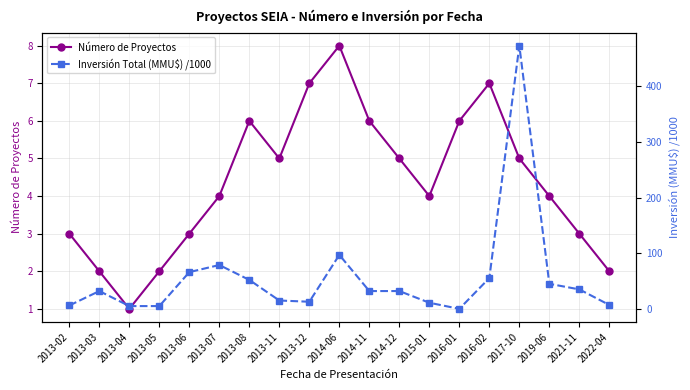

What is the difference between the second highest and minimum values in the Inversión Total (MMU$) /1000 series?

97.0